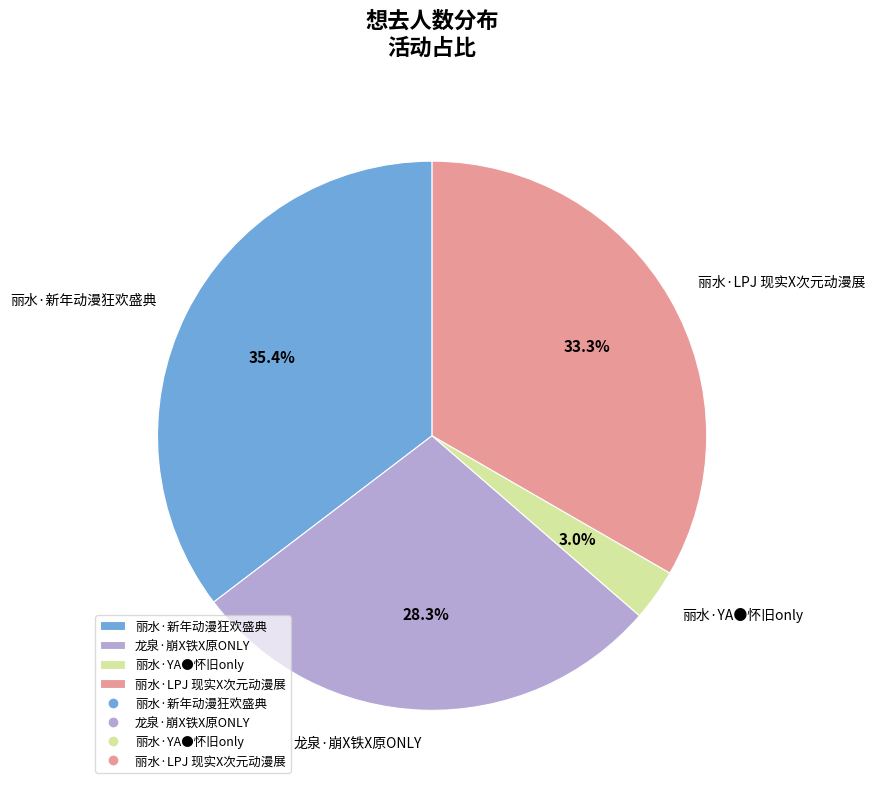

To the nearest percent, what is the difference between the largest and smallest slice percentages?

32%